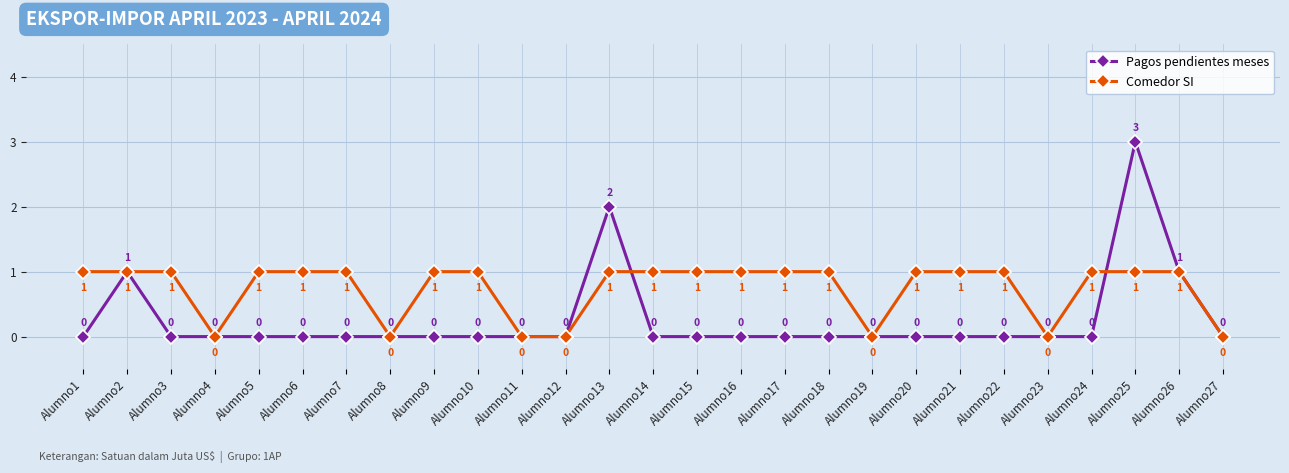

Is it true that Pagos pendientes meses equals 0 at Alumno1?

True